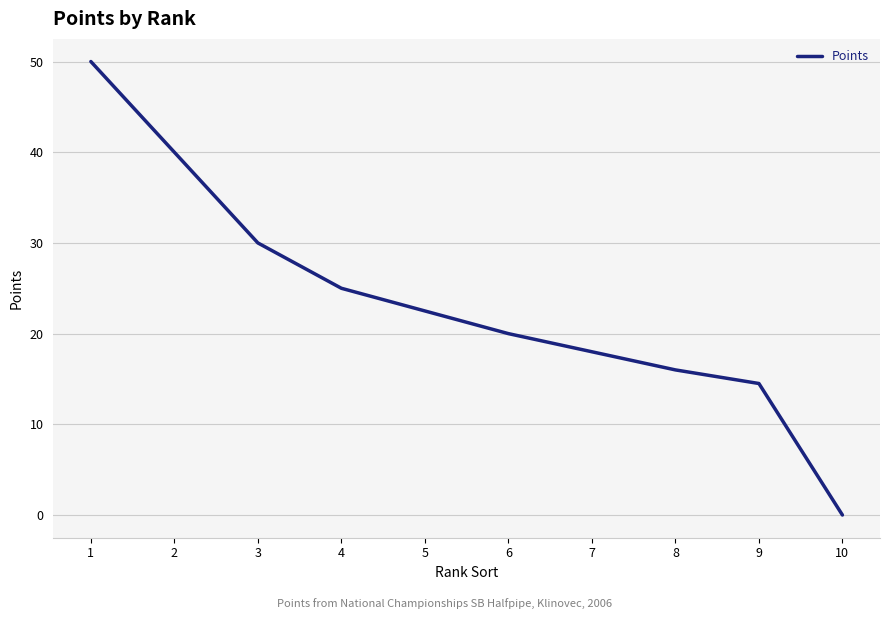

What is the sum of all values?

236.0